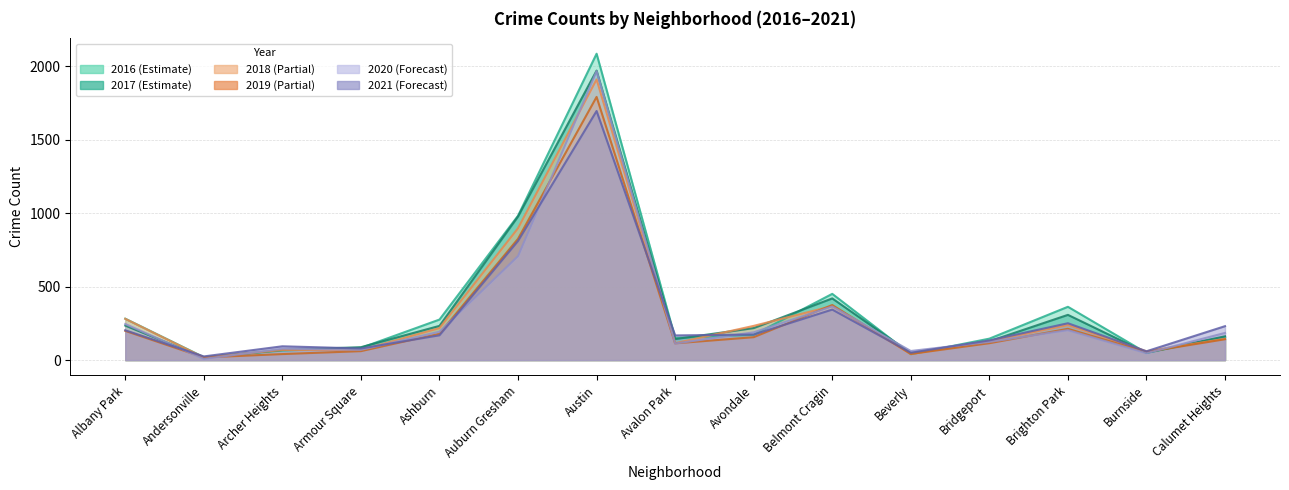

Reading right to left, extract all data points from this chart.

2017: Calumet Heights=162	Burnside=50	Brighton Park=308	Bridgeport=128	Beverly=47	Belmont Cragin=420	Avondale=218	Avalon Park=143	Austin=1971	Auburn Gresham=978	Ashburn=233	Armour Square=88	Archer Heights=69	Andersonville=17	Albany Park=235
2016: Calumet Heights=157	Burnside=49	Brighton Park=363	Bridgeport=146	Beverly=40	Belmont Cragin=451	Avondale=172	Avalon Park=151	Austin=2086	Auburn Gresham=983	Ashburn=276	Armour Square=83	Archer Heights=65	Andersonville=20	Albany Park=282
2018: Calumet Heights=145	Burnside=60	Brighton Park=239	Bridgeport=129	Beverly=41	Belmont Cragin=368	Avondale=233	Avalon Park=115	Austin=1911	Auburn Gresham=898	Ashburn=218	Armour Square=69	Archer Heights=69	Andersonville=18	Albany Park=281
2019: Calumet Heights=142	Burnside=55	Brighton Park=213	Bridgeport=115	Beverly=42	Belmont Cragin=375	Avondale=156	Avalon Park=114	Austin=1792	Auburn Gresham=826	Ashburn=180	Armour Square=61	Archer Heights=41	Andersonville=18	Albany Park=199
2020: Calumet Heights=185	Burnside=47	Brighton Park=204	Bridgeport=124	Beverly=62	Belmont Cragin=365	Avondale=189	Avalon Park=113	Austin=1967	Auburn Gresham=708	Ashburn=193	Armour Square=70	Archer Heights=78	Andersonville=8	Albany Park=246
2021: Calumet Heights=231	Burnside=60	Brighton Park=251	Bridgeport=134	Beverly=50	Belmont Cragin=344	Avondale=174	Avalon Park=168	Austin=1696	Auburn Gresham=811	Ashburn=169	Armour Square=79	Archer Heights=94	Andersonville=25	Albany Park=203